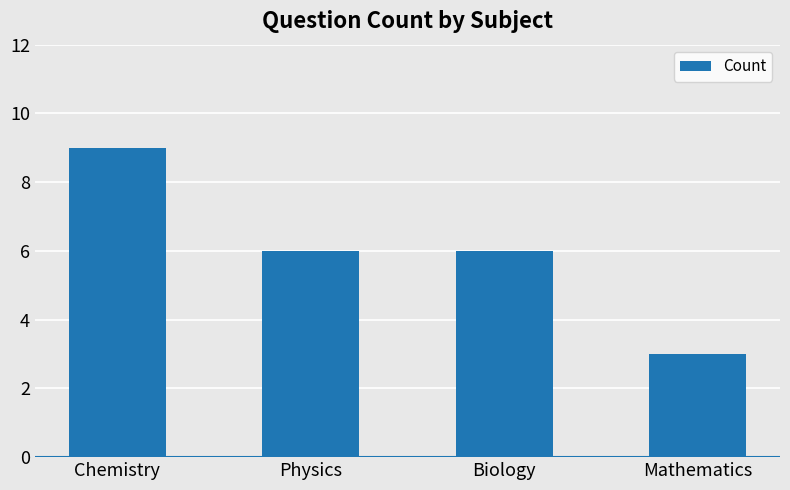

What is the maximum value shown in the chart?

9